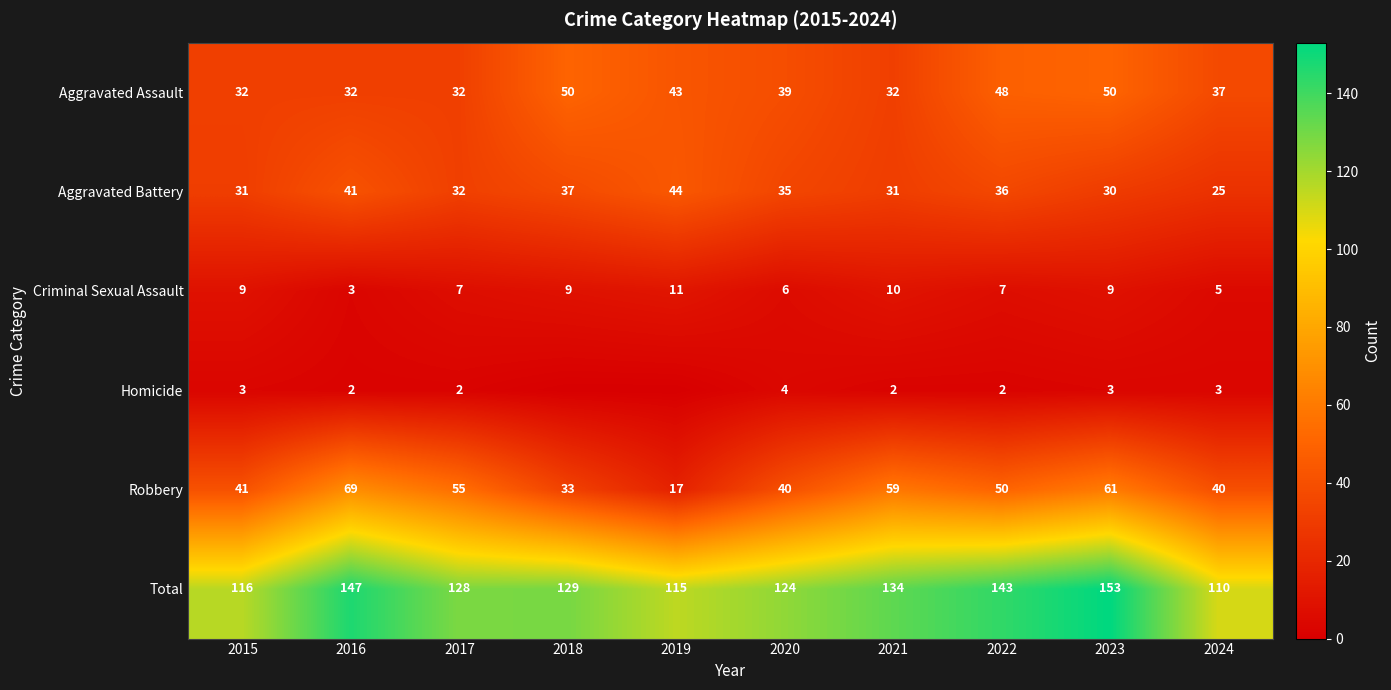

Which label corresponds to the smallest value in the chart?

2018